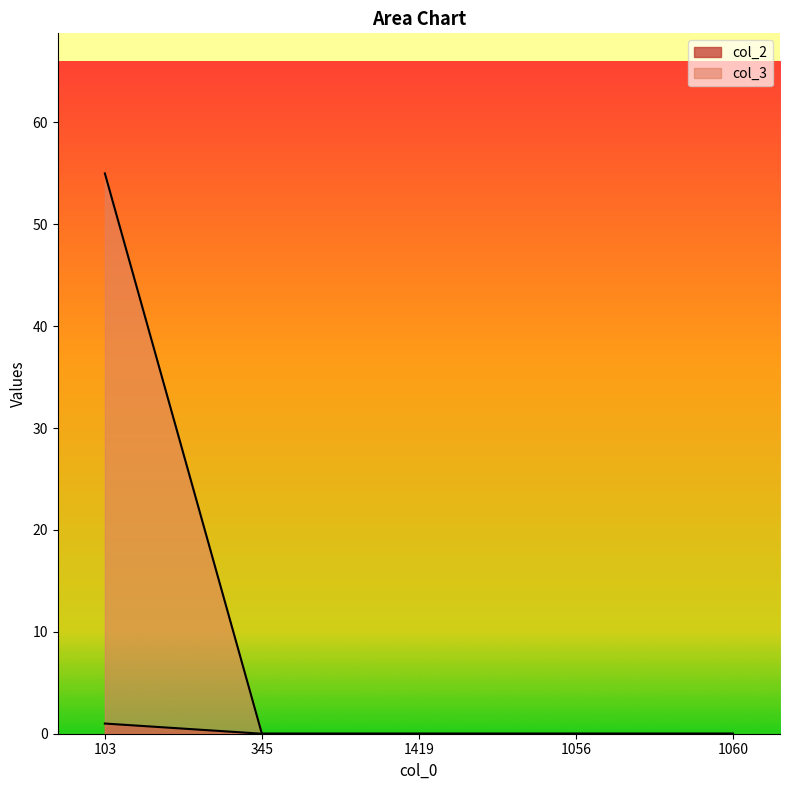

True or false: col_2 has a value of 1 at 103.

True